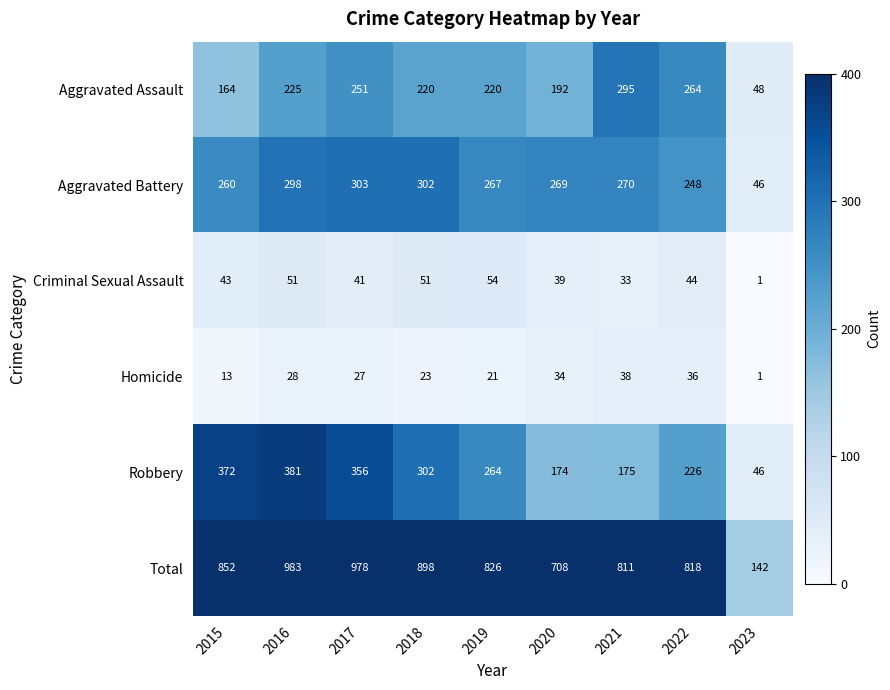

What is the maximum value shown in the chart?

983